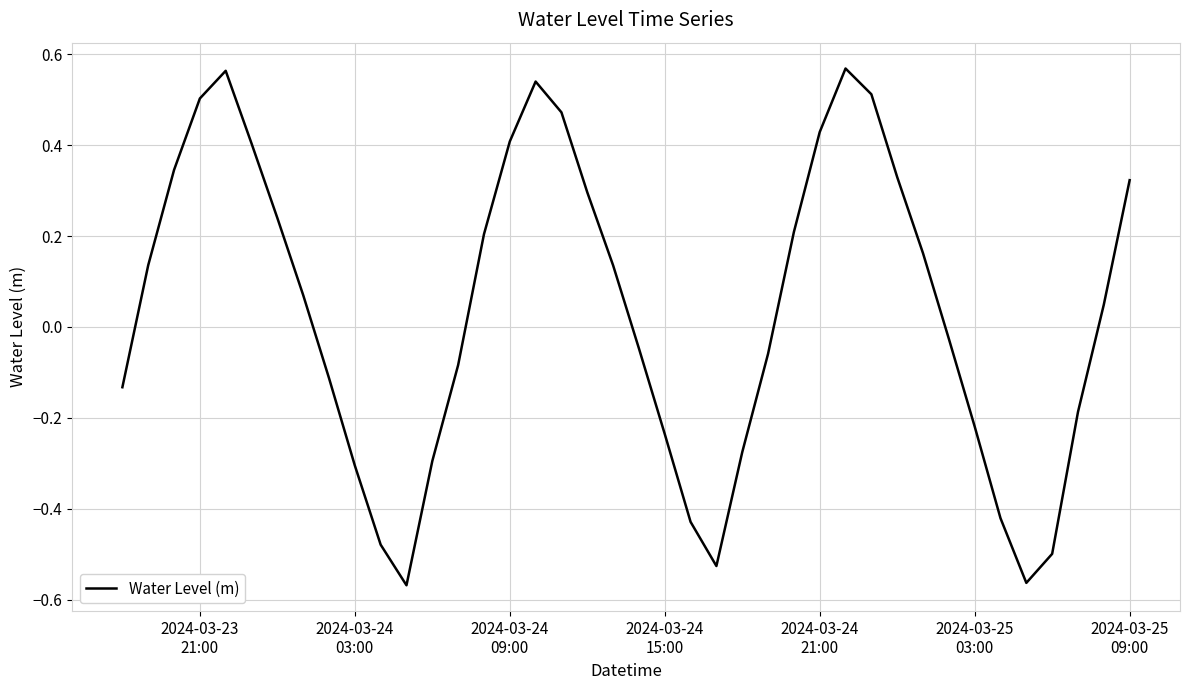

True or false: there are more than 2 points higher than both neighbors.

True